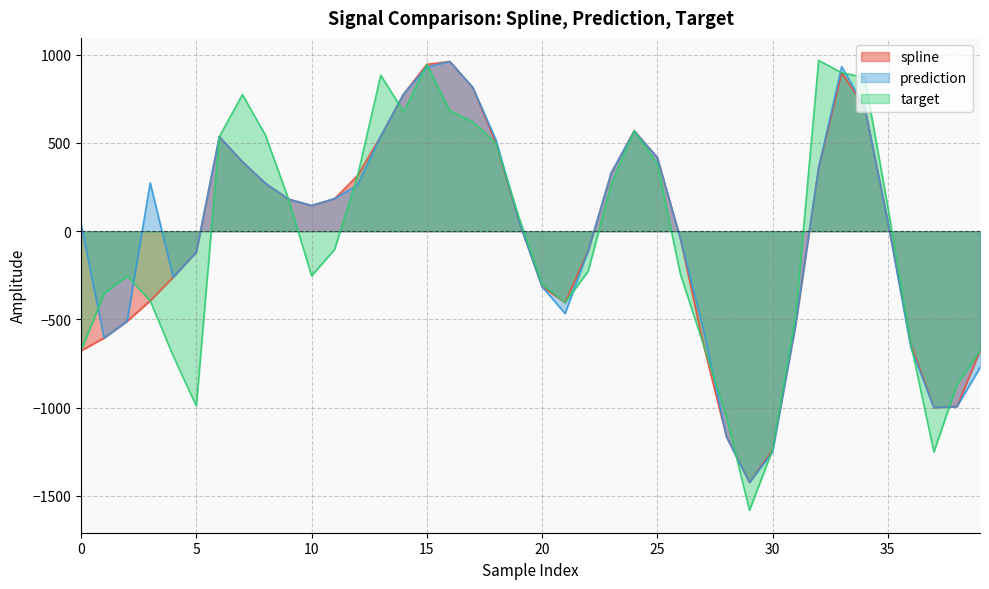

How many values in the target series are below -103?

21